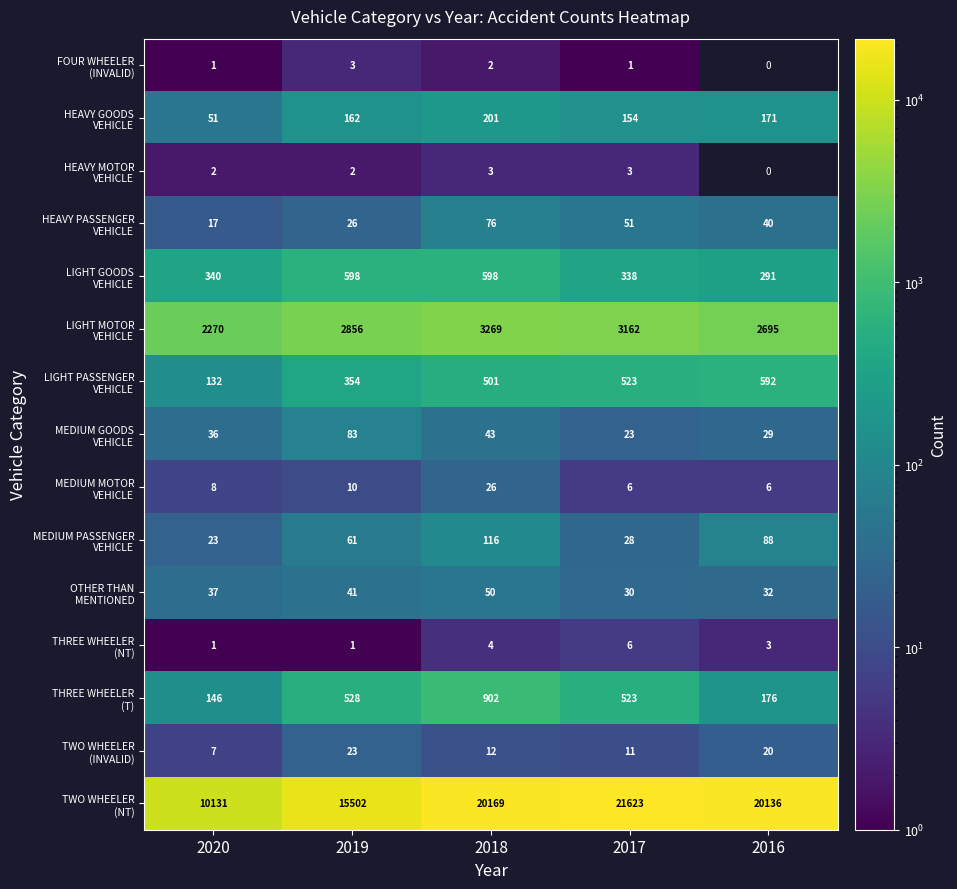

What is the spread (max minus min) of values at 2019?

15501